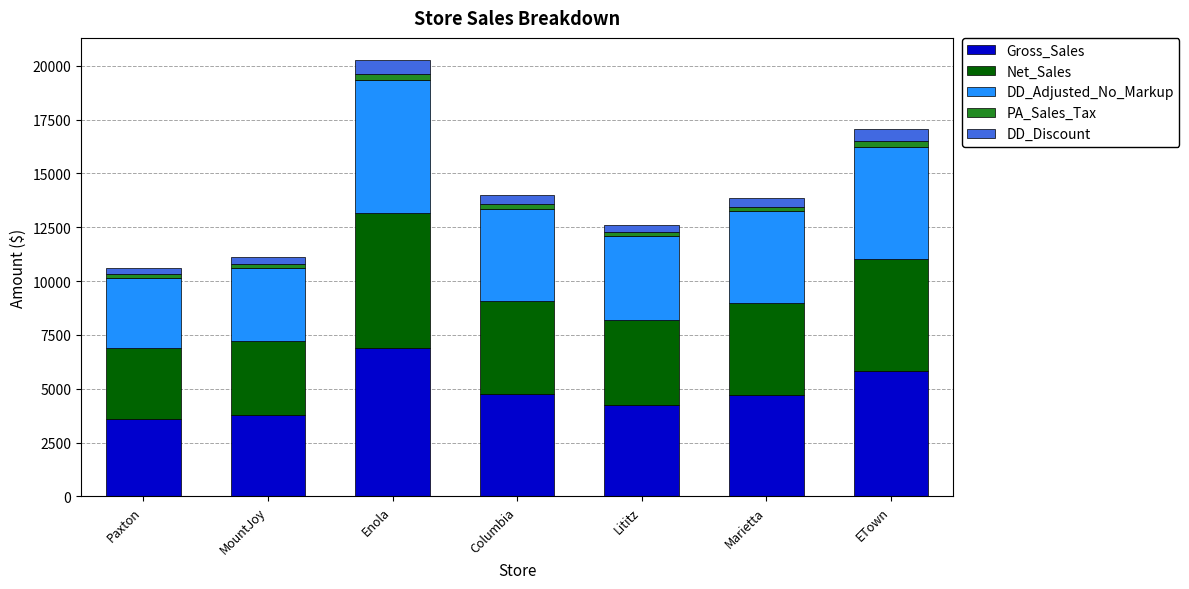

What is the lowest value of the Gross_Sales series?

3607.3